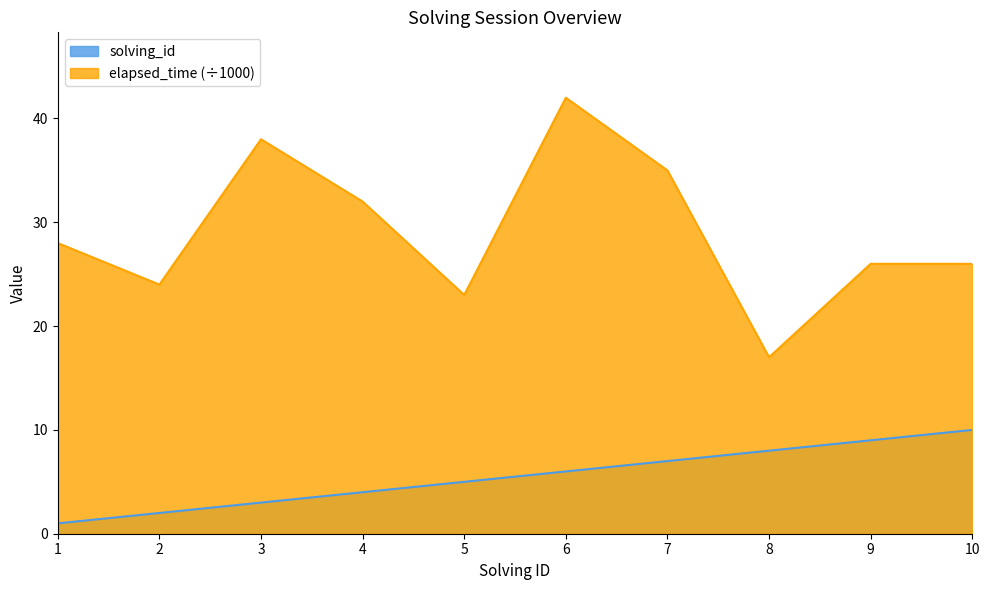

How many categories are shown in the chart?

10